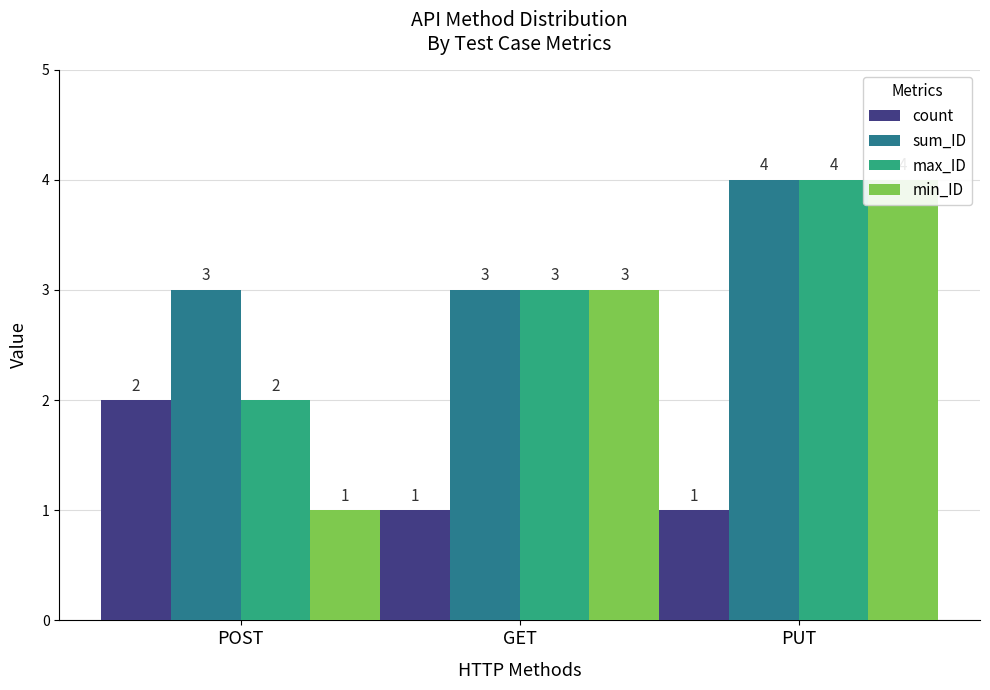

What is the label of the 3rd bar from the left?

PUT